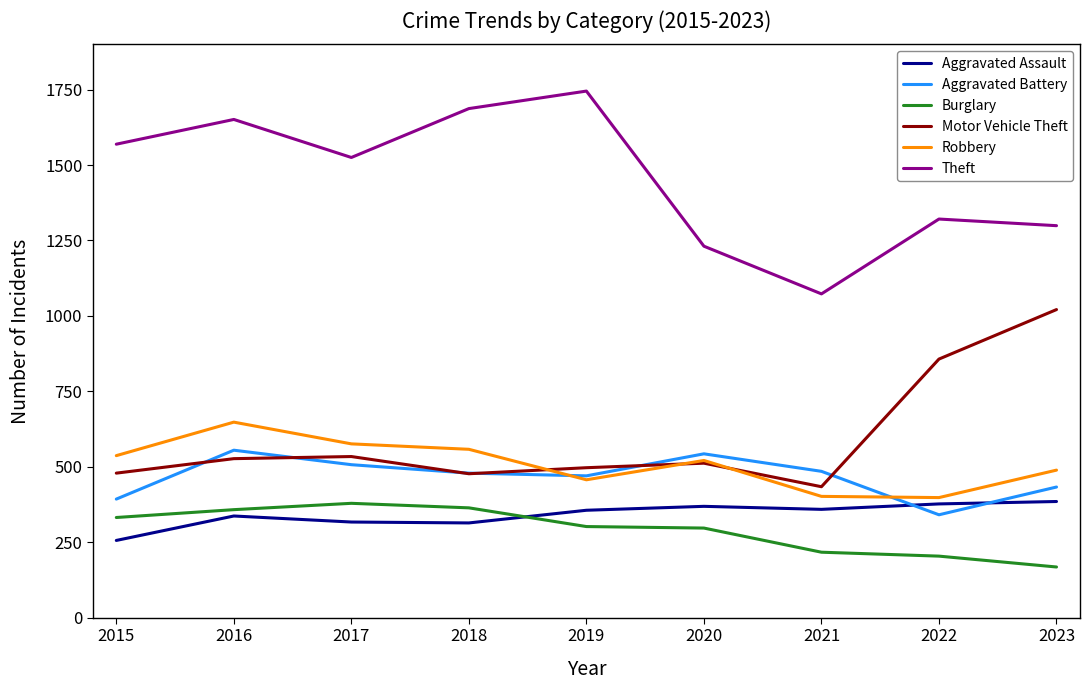

True or false: Aggravated Battery and Theft intersect in this chart.

False